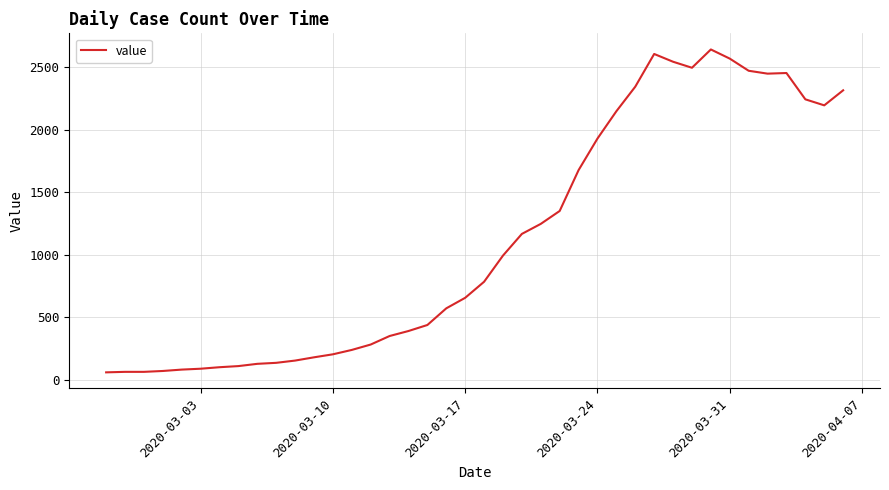

What is the smallest value displayed?

62